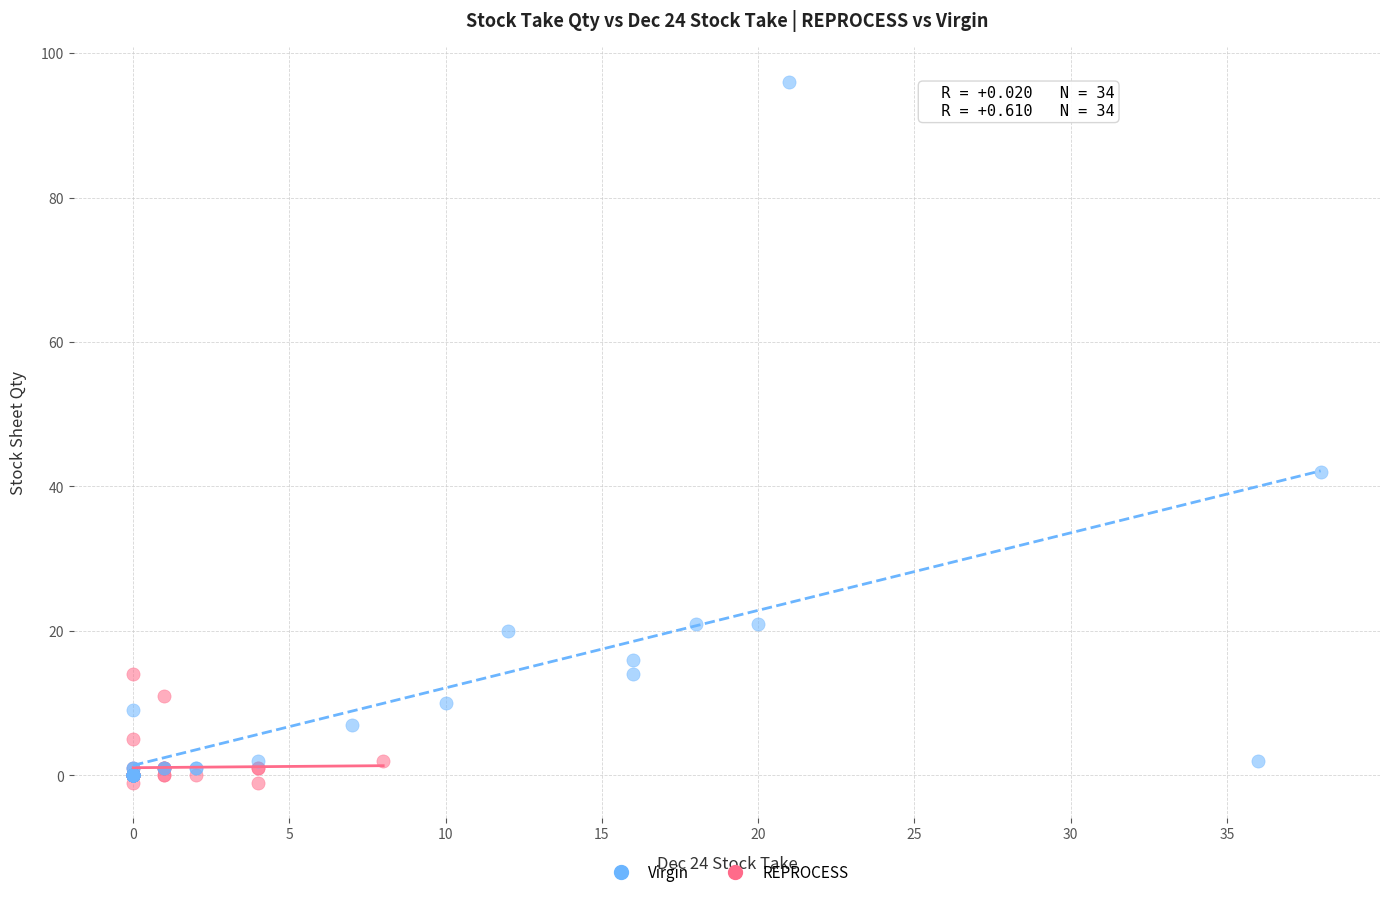

Which series contains the highest Y value?

Virgin